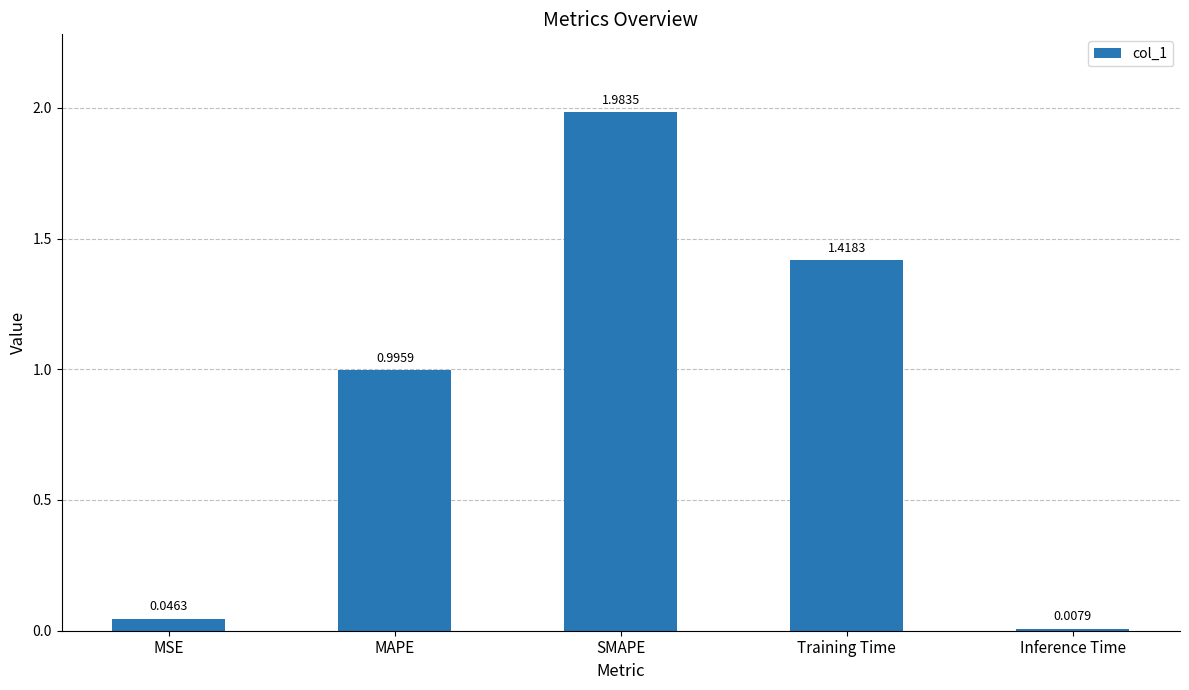

What is the change in value from MAPE to SMAPE?

+1.0